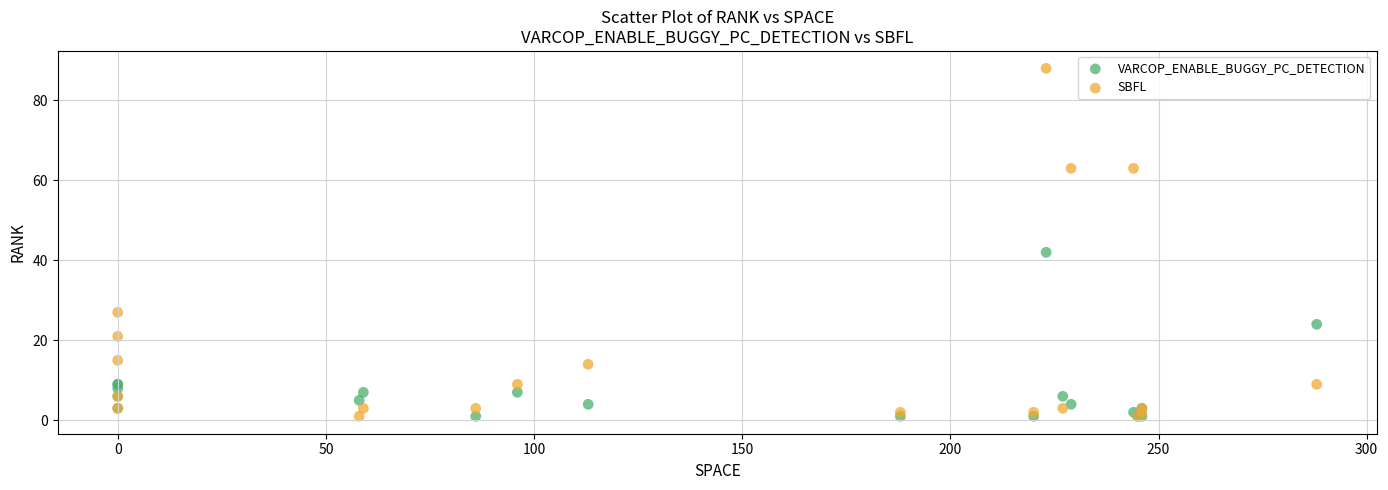

Across all series, what Y value is closest to 44?

42